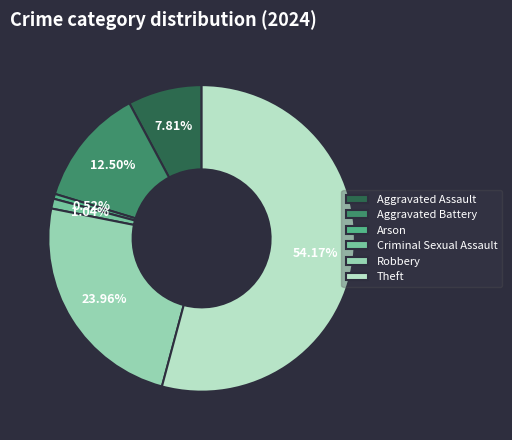

To the nearest percent, what portion does Arson represent?

1%